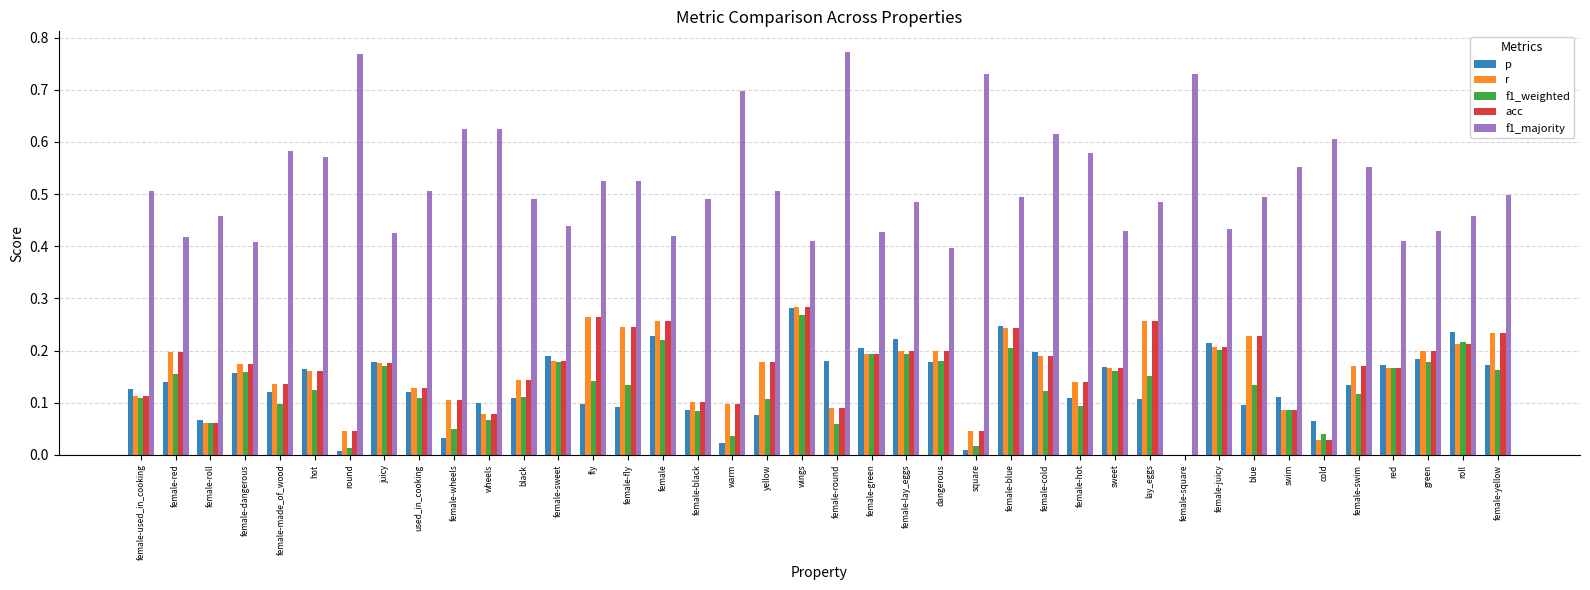

Is the value of f1_weighted at female-round greater than the value of r at female-made_of_wood?

No